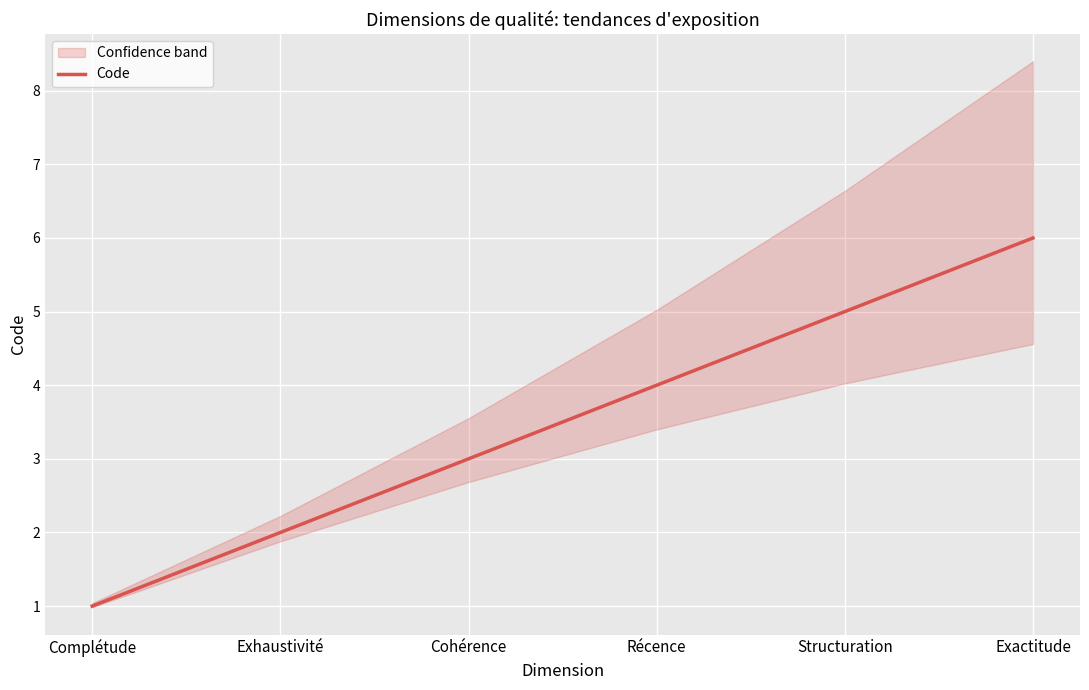

Is this an area chart (filled region under the line)?

No